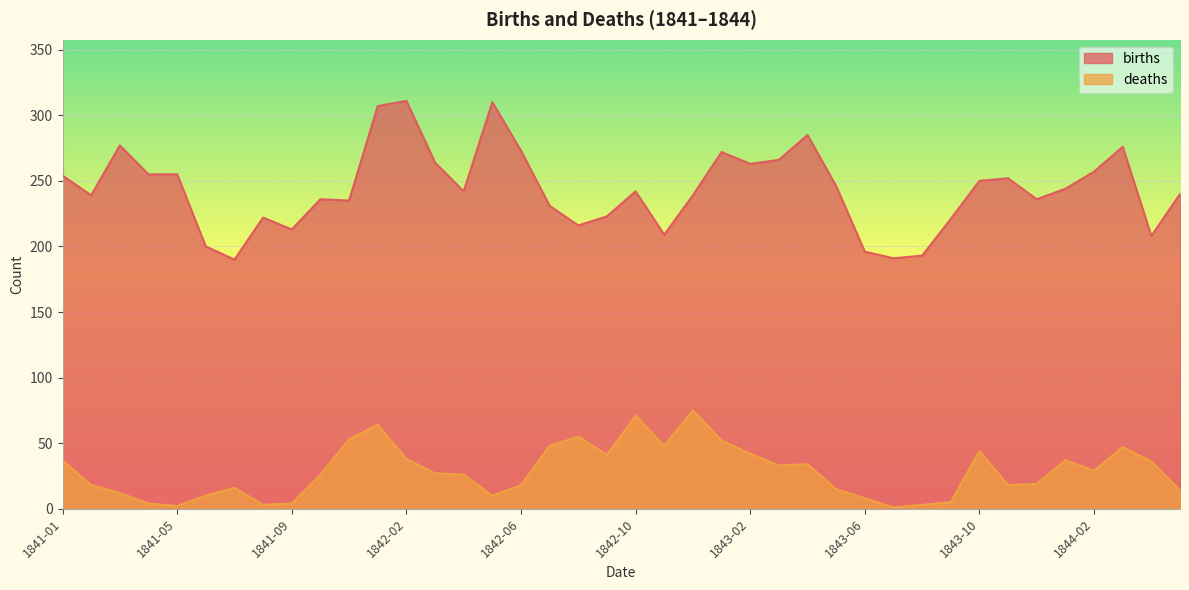

What is the difference between the births values at 1841-11 and 1843-12?

1